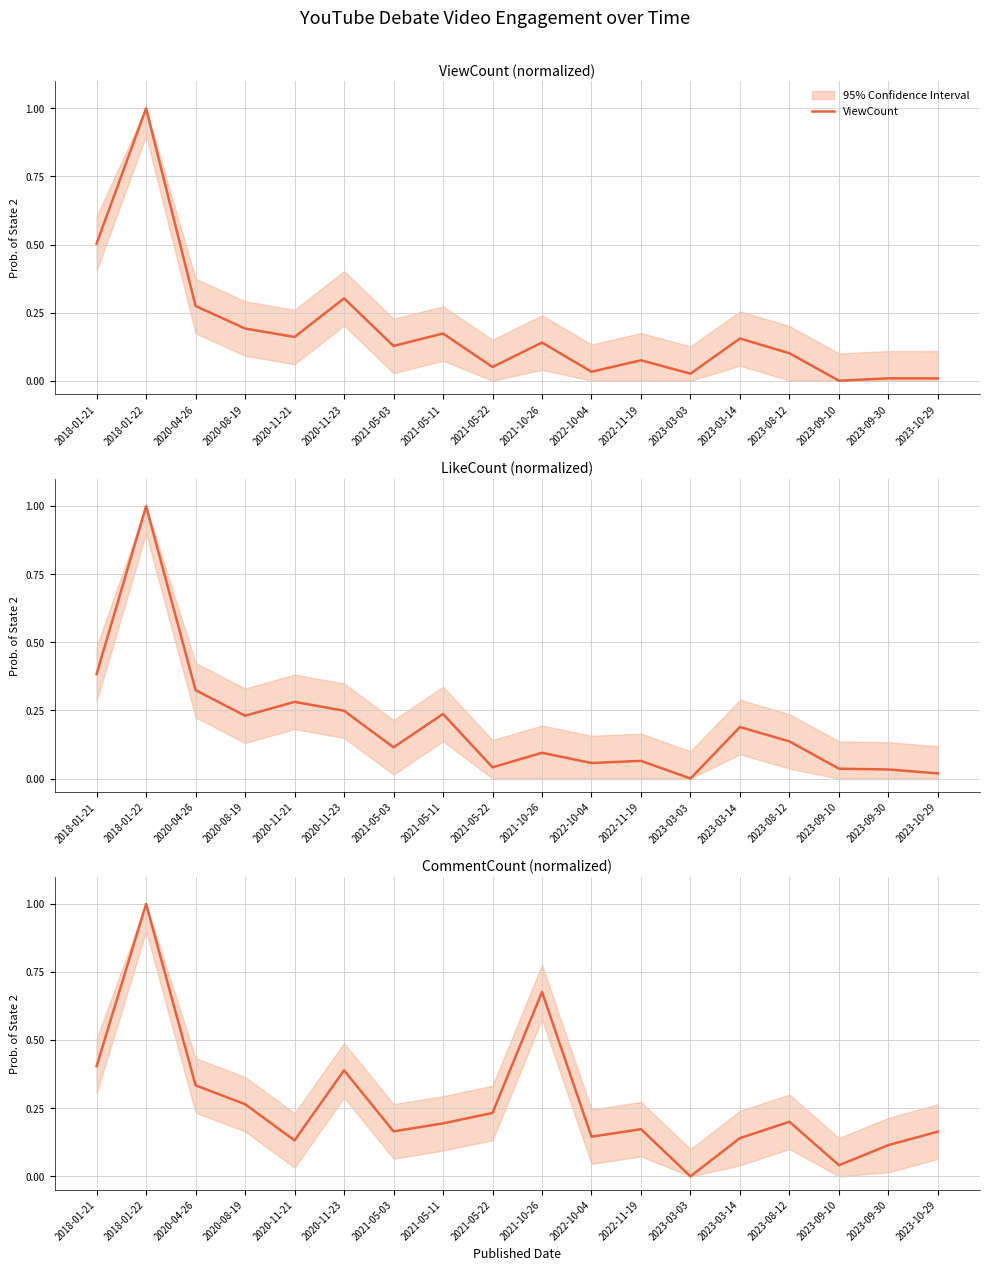

Which series has the widest spread of values?

ViewCount